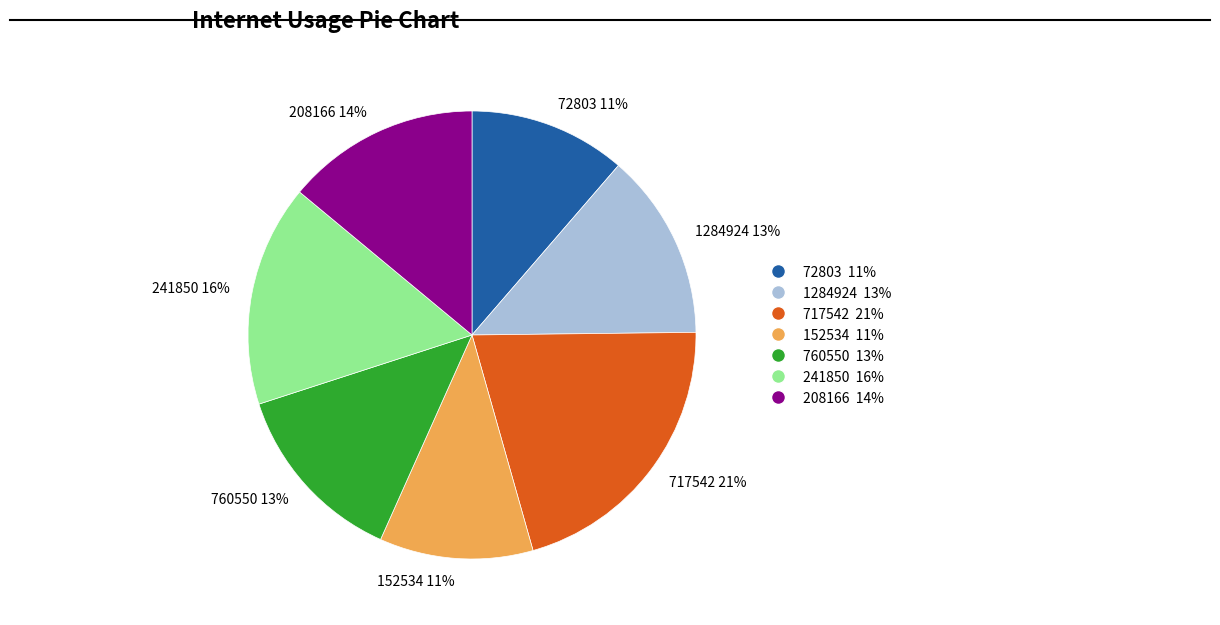

True or false: 72803 accounts for 4% of the total.

False